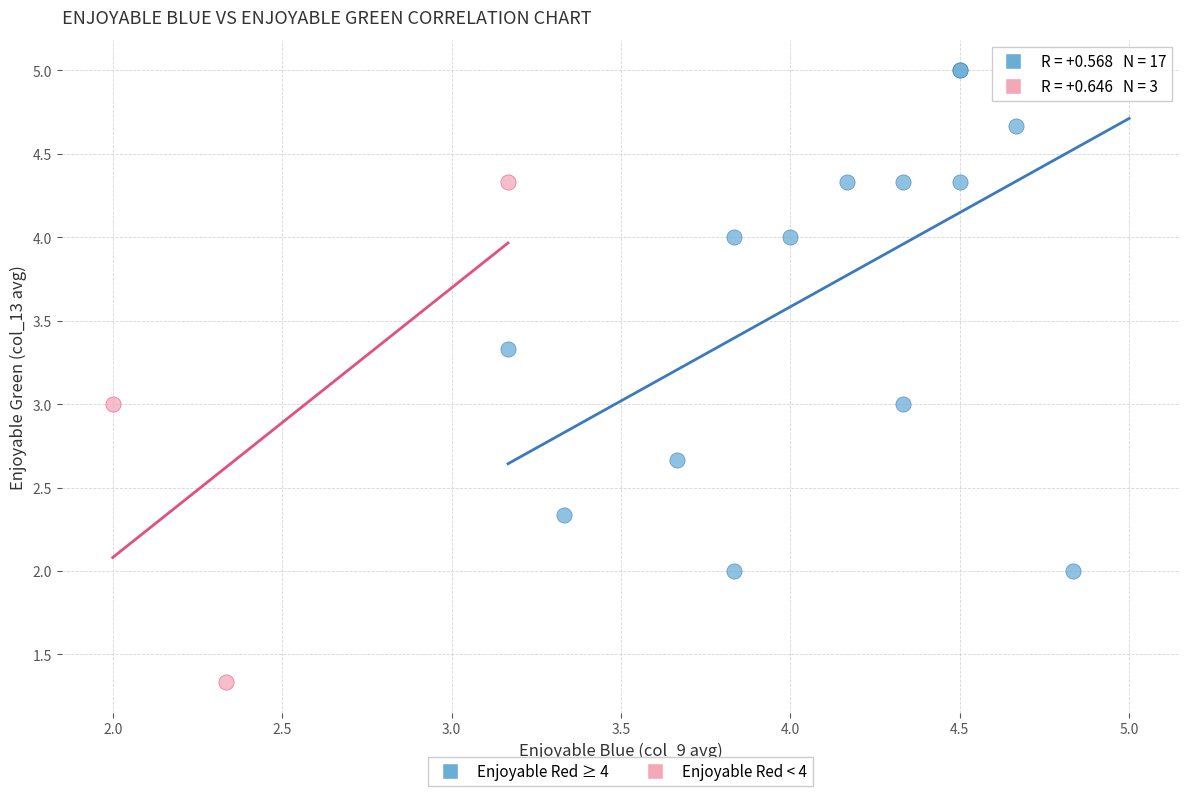

Which series contains the highest Y value?

Enjoyable Red ≥ 4